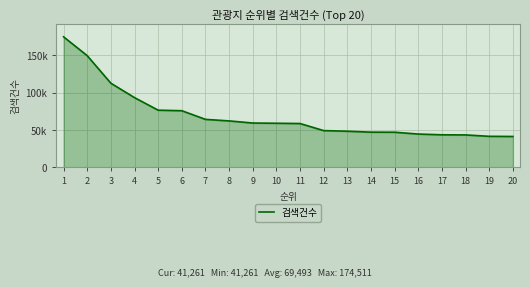

What is the sum of the values at 5 and 18?

119730